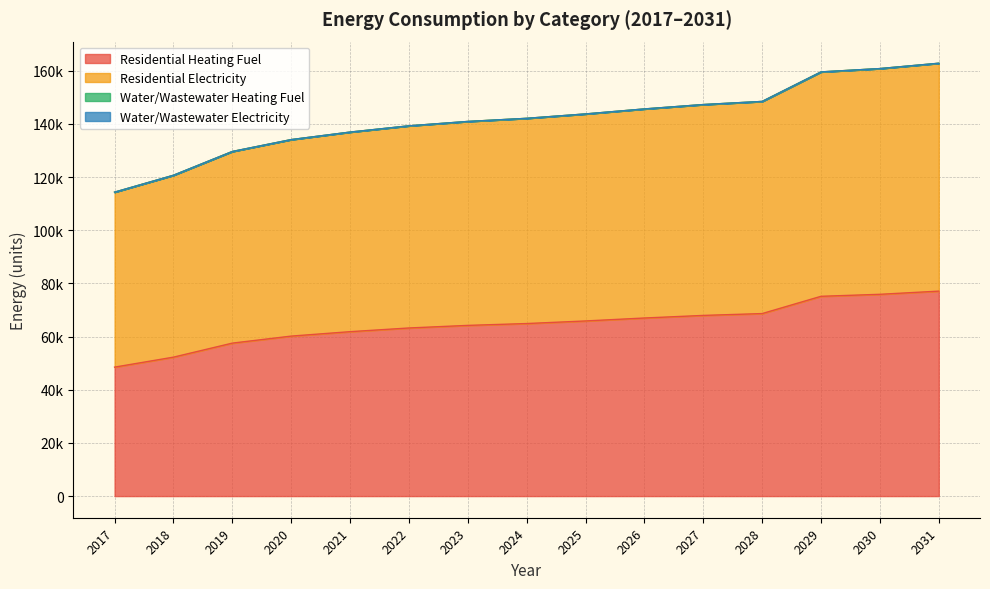

True or false: Residential Heating Fuel and Residential Electricity intersect in this chart.

False